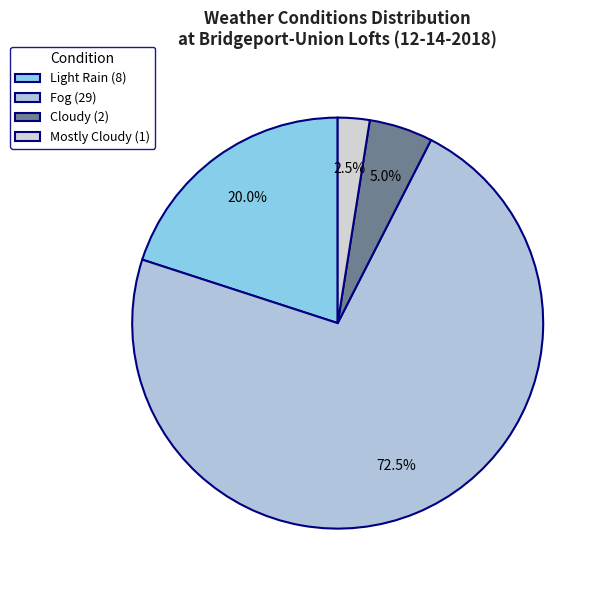

Does any single category account for the majority?

Yes